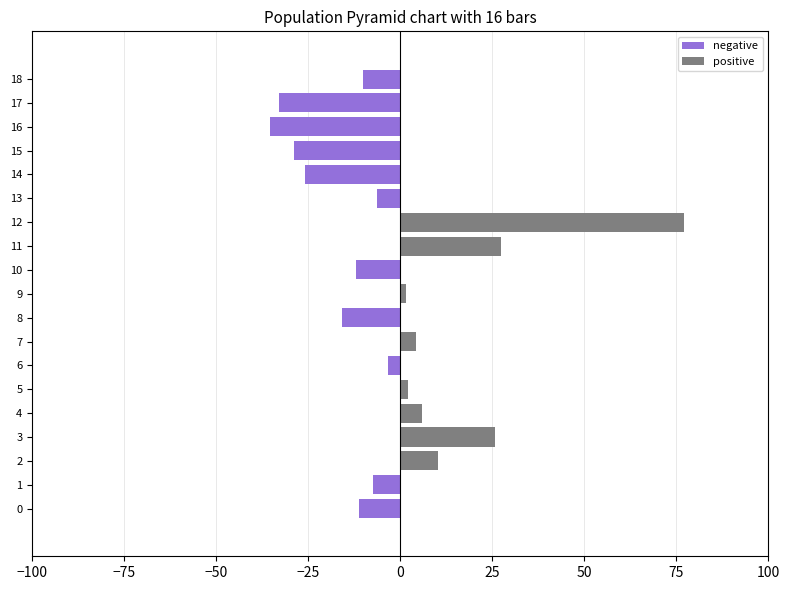

At which label does negative reach its minimum?

16